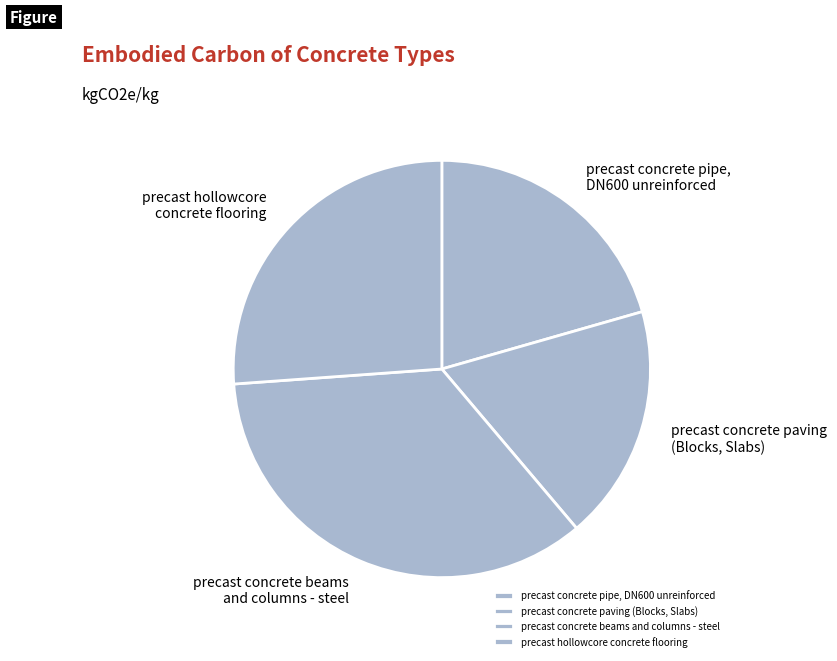

The precast concrete pipe, DN600 unreinforced slice represents 15% of the pie. True or false?

False